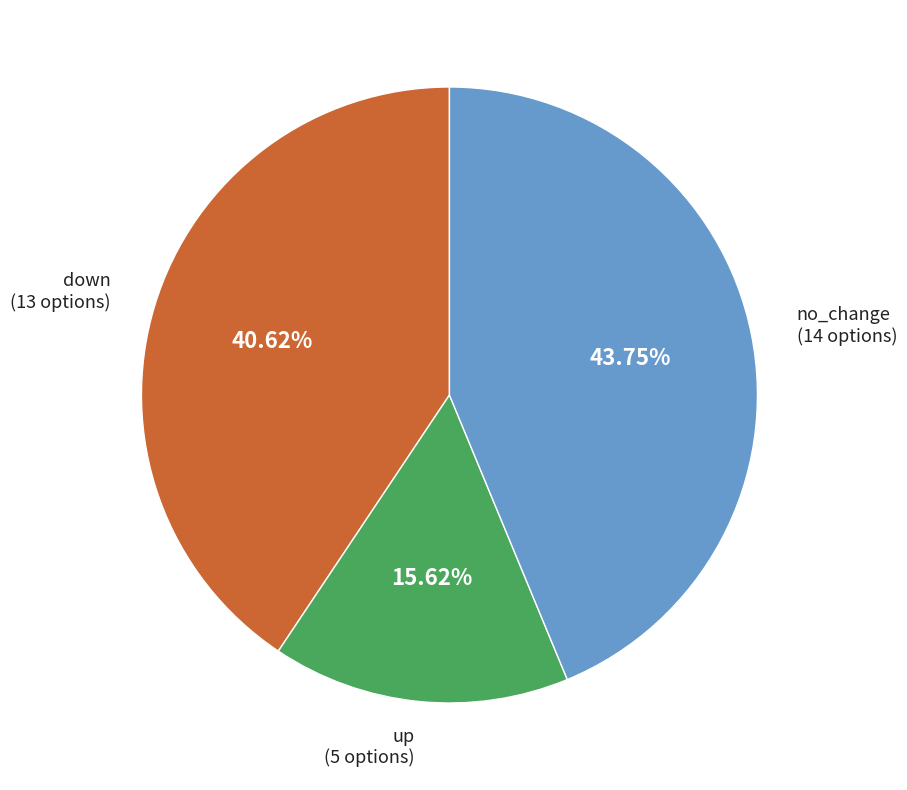

Is there a majority slice in this chart?

No